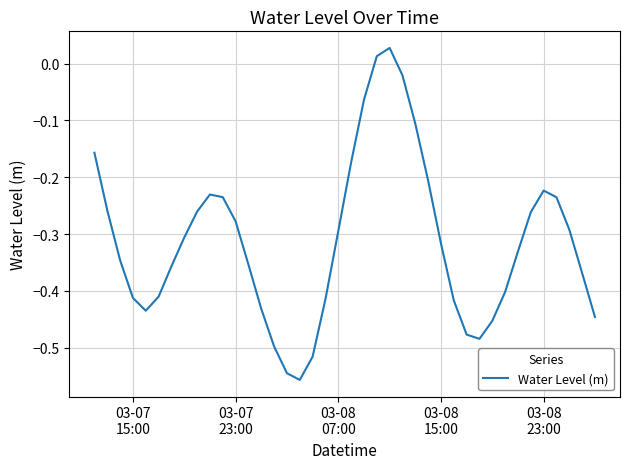

What is the difference between the maximum and minimum values?

0.6